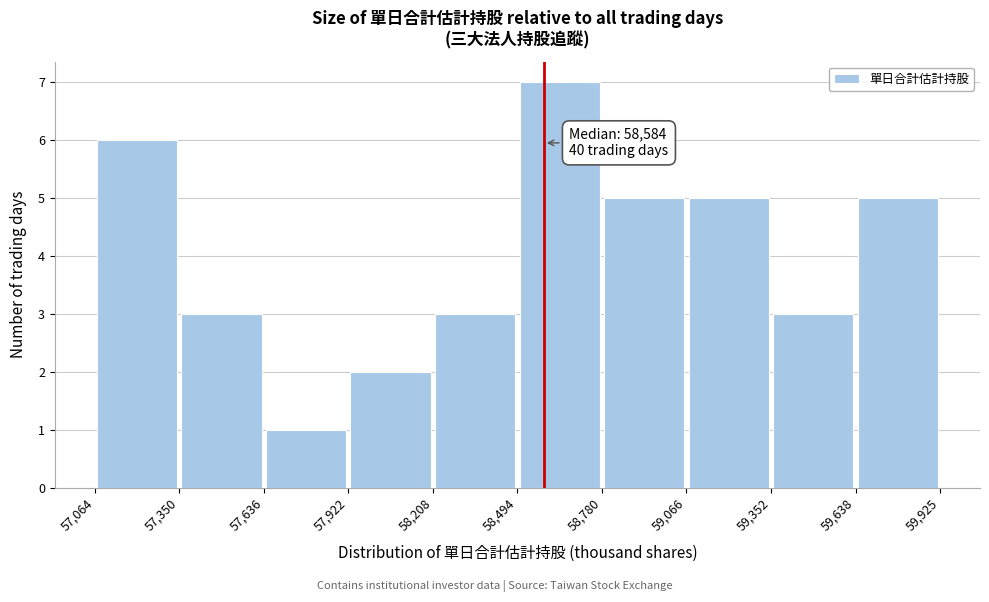

Over which range of the x-axis is the bar tallest?

58,494 to 58,780